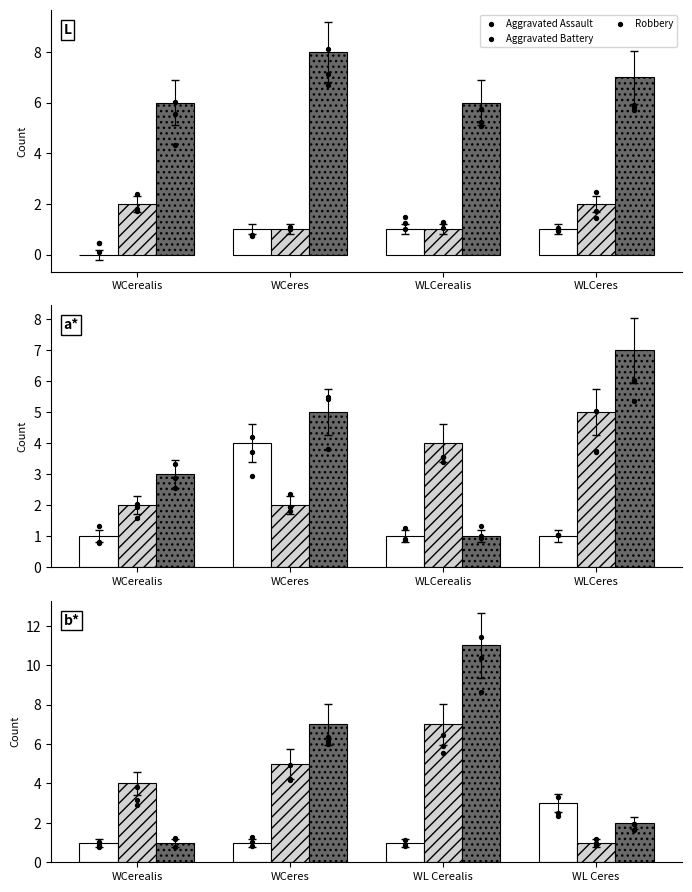

At how many categories does at least one series exceed 1?

4